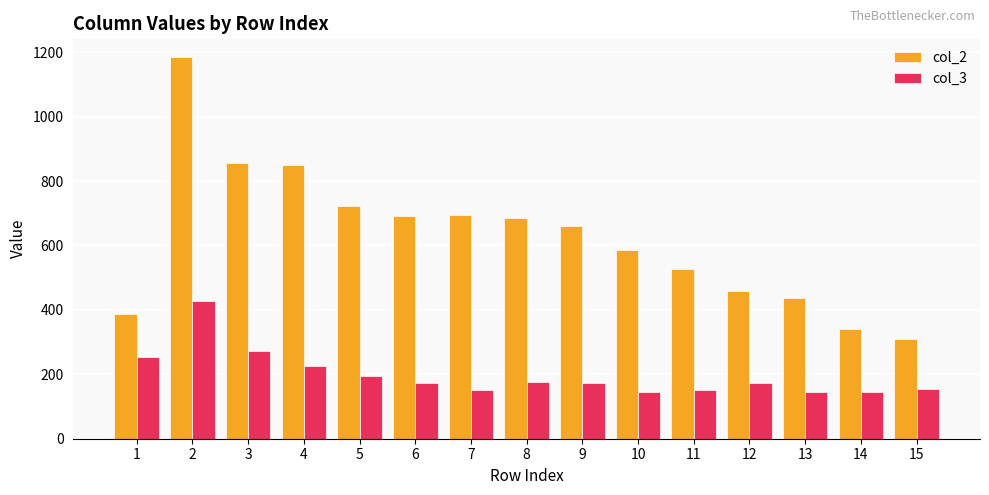

What is the sum of the col_2 values at 3 and 6?

1548